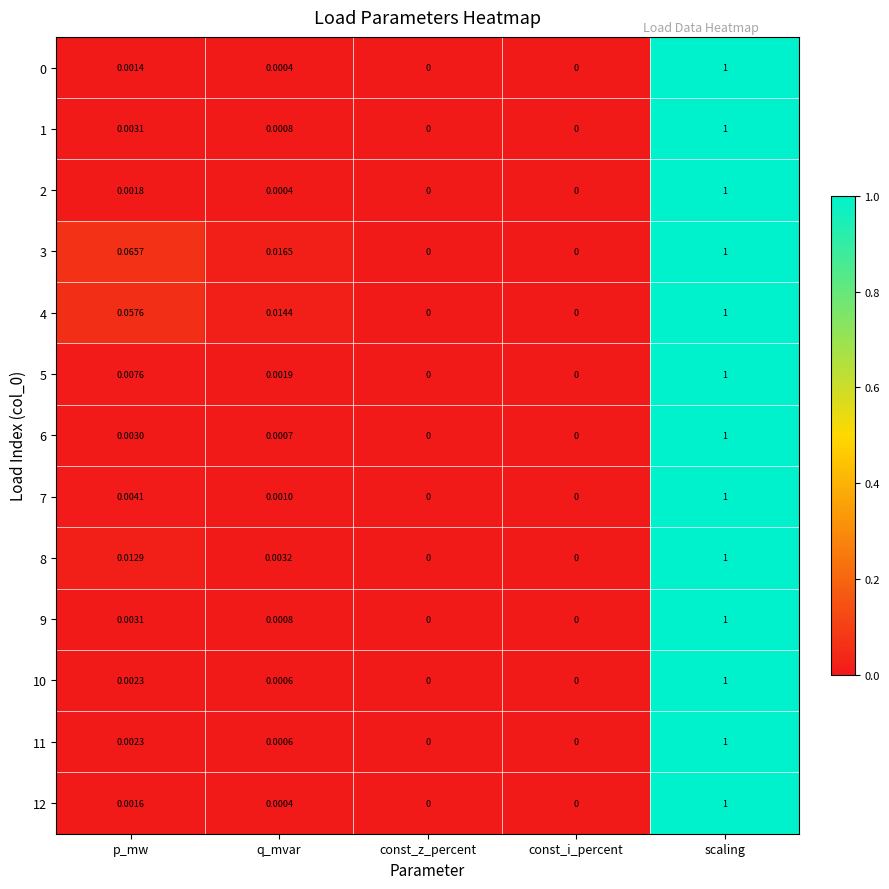

Is the value of 7 at scaling greater than the value of 12 at p_mw?

Yes